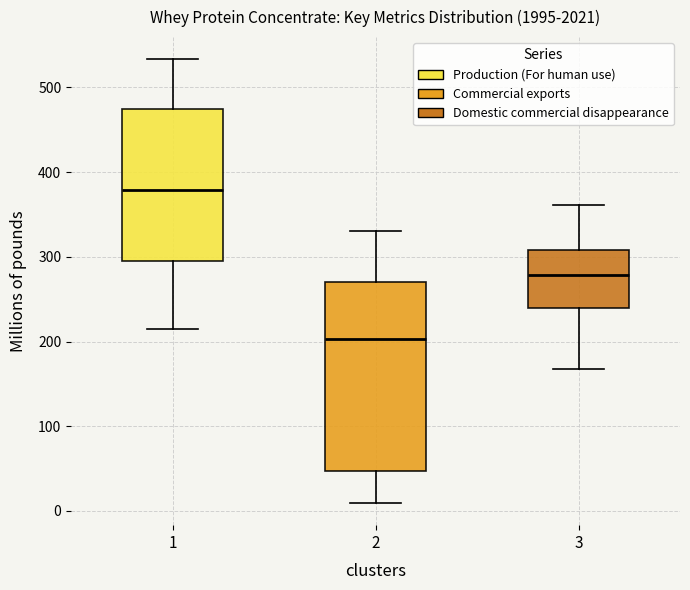

Which box has the highest median line?

1